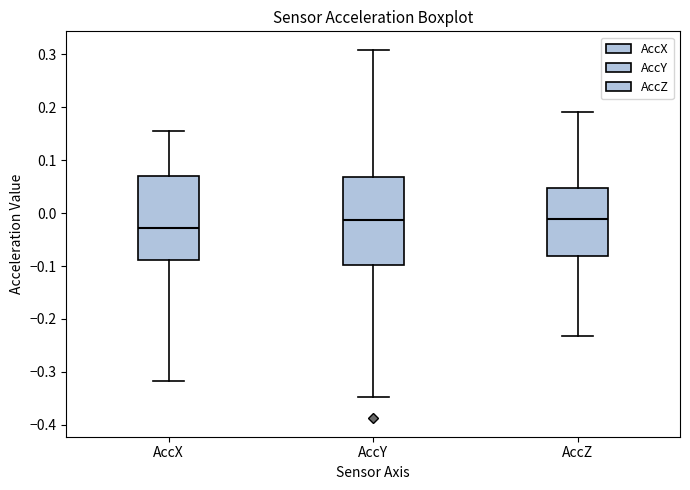

Reading left to right, read every box against the y-axis: the position of its median line, the range the box covers, and the ends of its whiskers. The values are not printed on the chart, so give them approximately, as read against the axis.

AccX: median -0.03, box -0.09 to 0.07, whiskers -0.32 to 0.15
AccY: median -0.01, box -0.10 to 0.07, whiskers -0.35 to 0.31
AccZ: median -0.01, box -0.08 to 0.05, whiskers -0.23 to 0.19